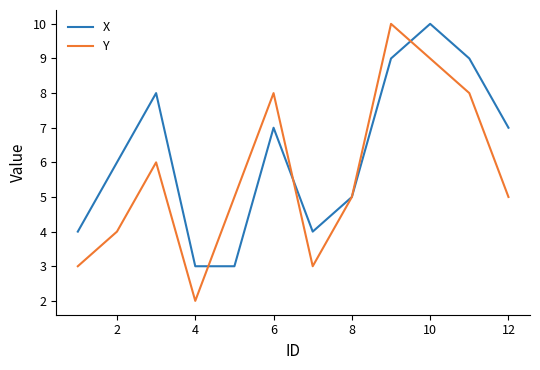

What are all the series names shown in the legend?

X, Y